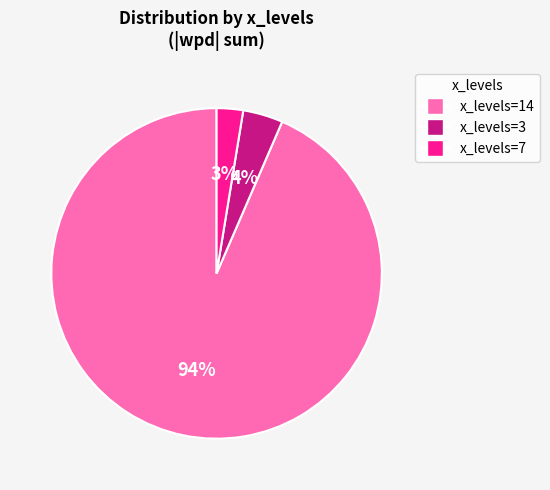

Is there any slice that represents more than half of the pie?

Yes